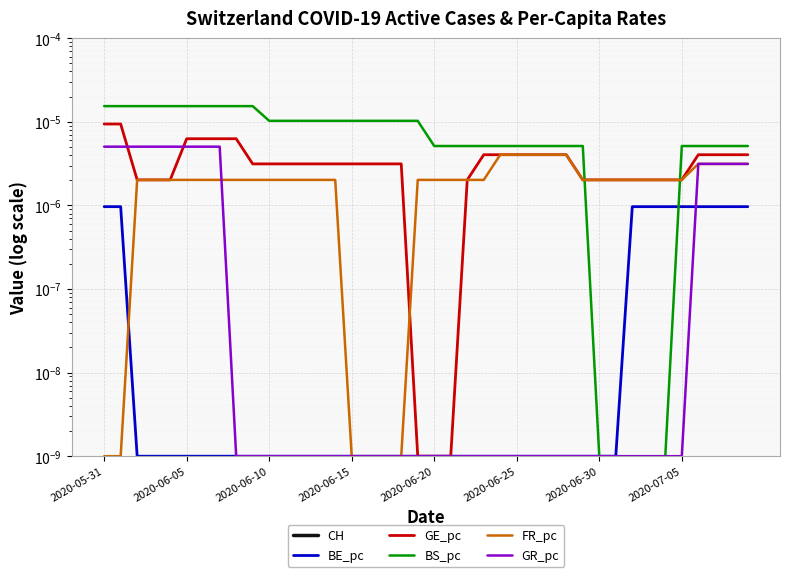

How many distinct data groups are displayed?

6